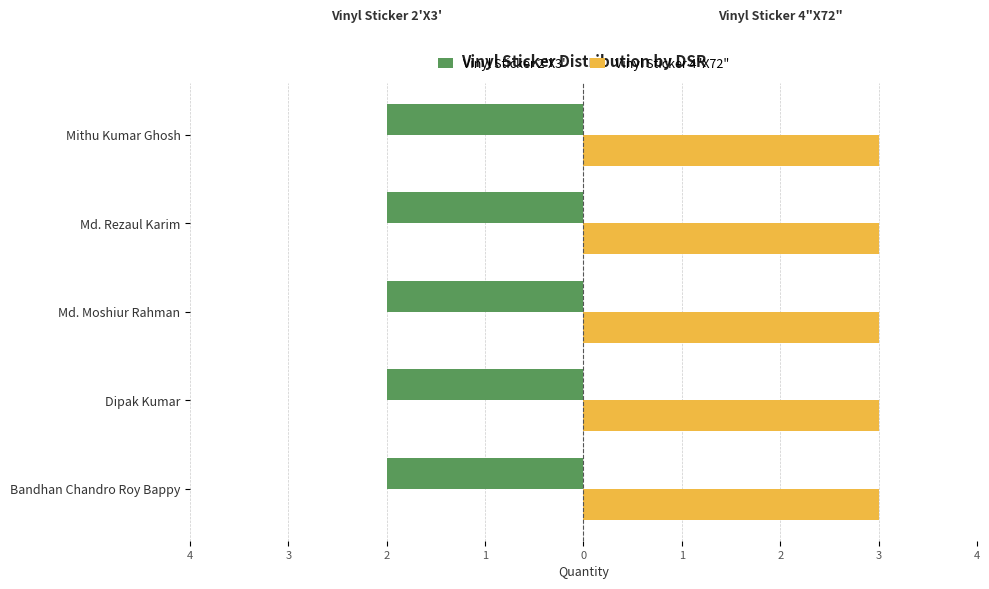

Reading left to right, list all the values displayed in this chart.

Vinyl Sticker 2'X3': Bandhan Chandro Roy Bappy=2	Dipak Kumar=2	Md. Moshiur Rahman=2	Md. Rezaul Karim=2	Mithu Kumar Ghosh=2
Vinyl Sticker 4"X72": Bandhan Chandro Roy Bappy=3	Dipak Kumar=3	Md. Moshiur Rahman=3	Md. Rezaul Karim=3	Mithu Kumar Ghosh=3